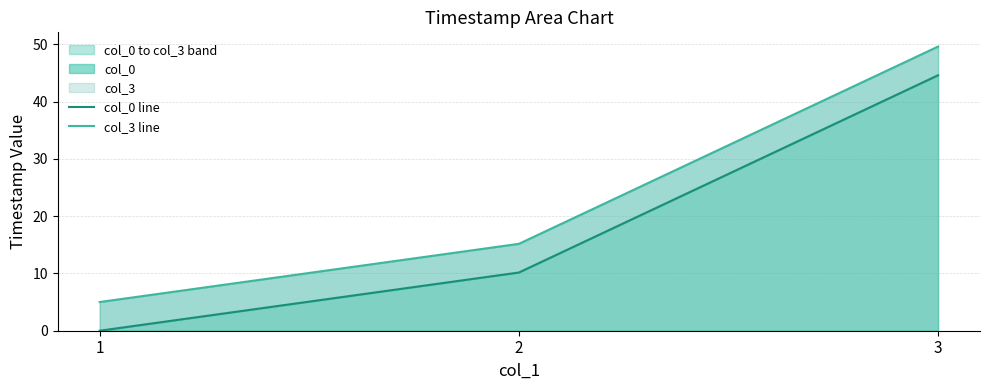

Rank the series at 1 from lowest to highest value.

col_0 line, col_3 line